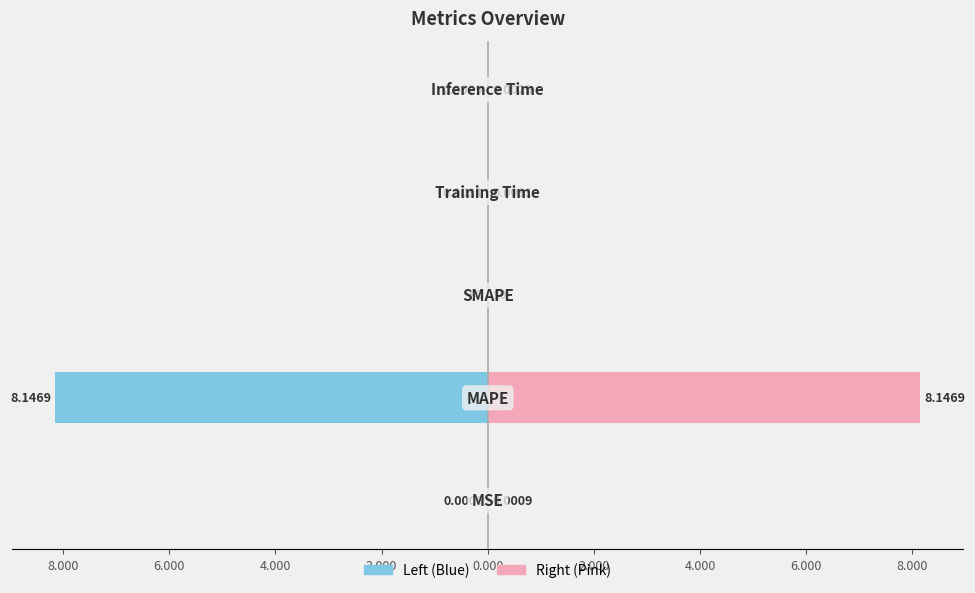

What is the minimum value shown in the chart?

-8.1